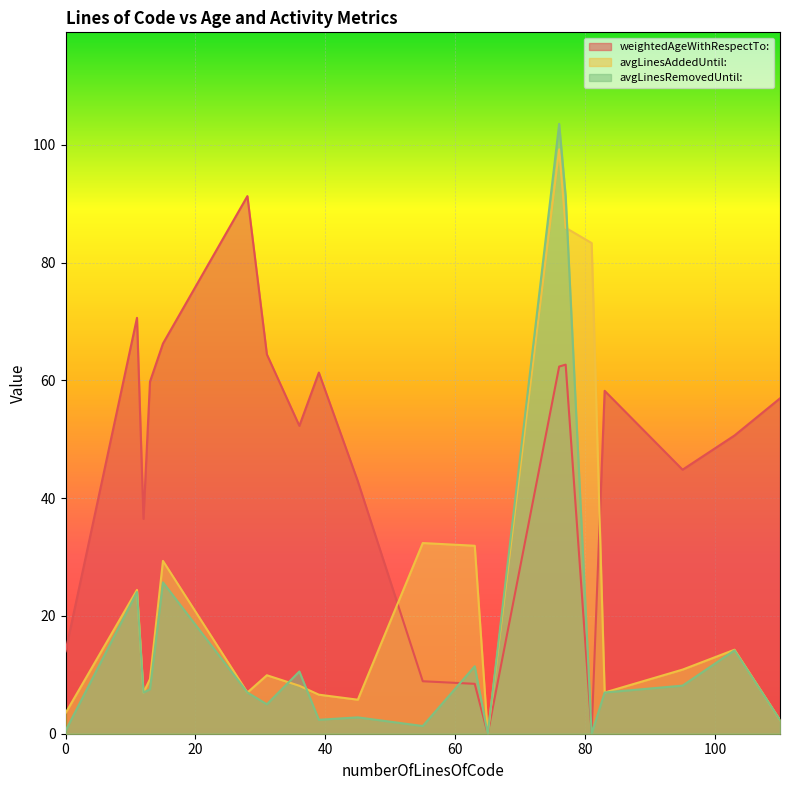

The weightedAgeWithRespectTo: series shows 61.3 at 39. True or false?

True